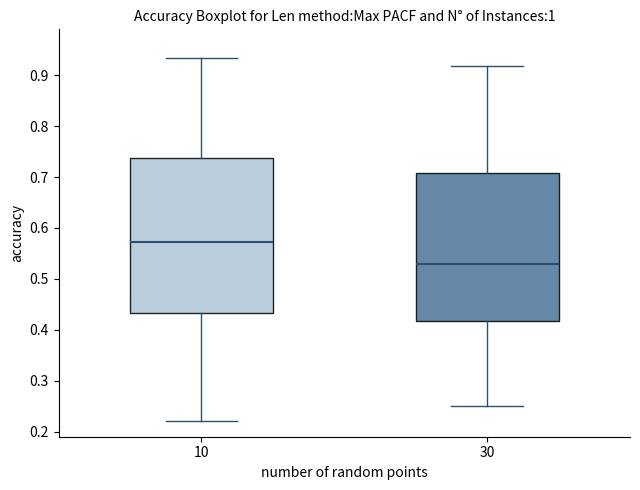

Reading left to right, transcribe this box plot: for each box, give where its median line is, the range the box spans, and where its two whiskers end, as read against the y-axis. The values are not printed on the chart, so give them approximately, as read against the axis.

10: median 0.57, box 0.43 to 0.74, whiskers 0.22 to 0.93
30: median 0.53, box 0.42 to 0.71, whiskers 0.25 to 0.92